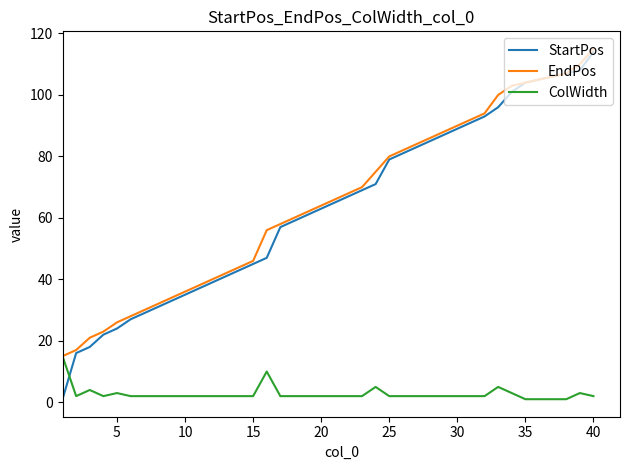

What is the average value of the EndPos series?

65